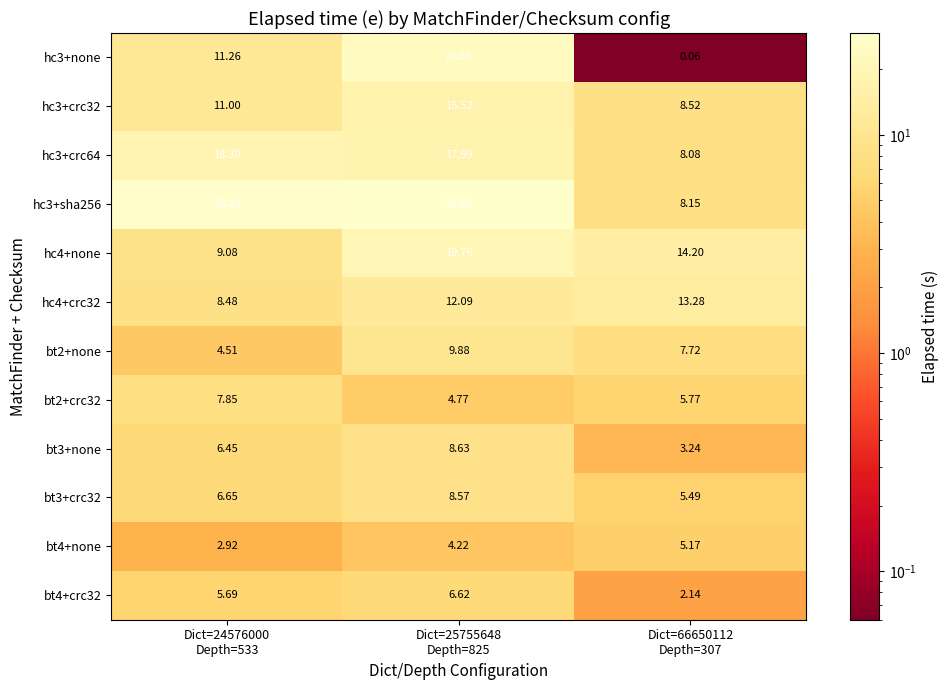

How many distinct data groups are displayed?

12